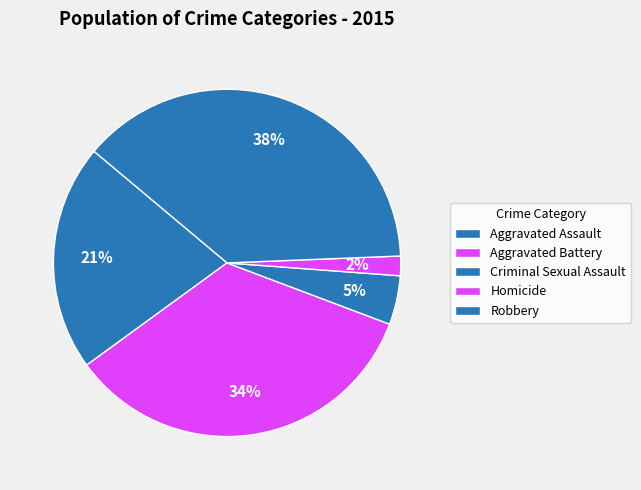

To the nearest percent, what is the difference between the Aggravated Battery and Homicide slice percentages?

32%